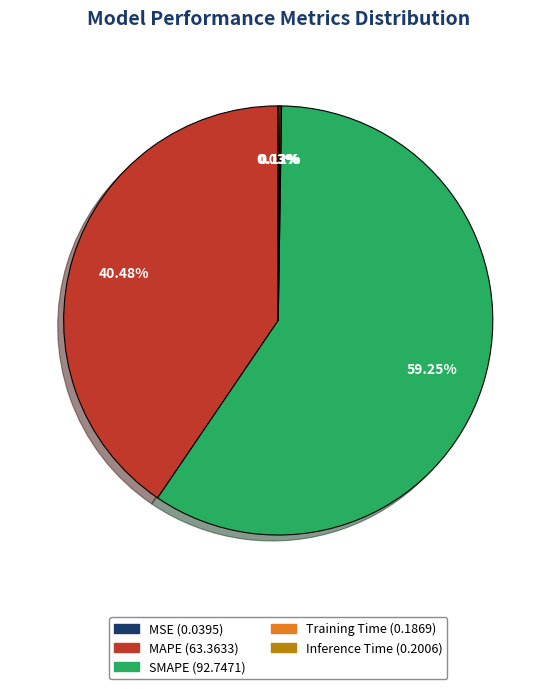

What portion of the pie excludes MAPE?

59.5%